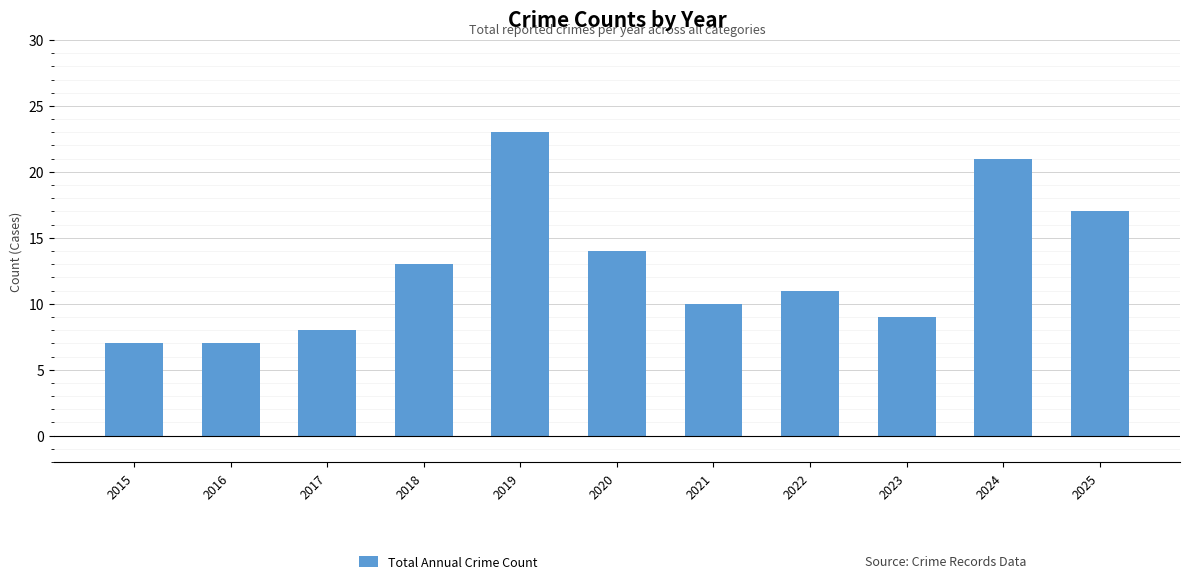

Read the value at 2022.

11